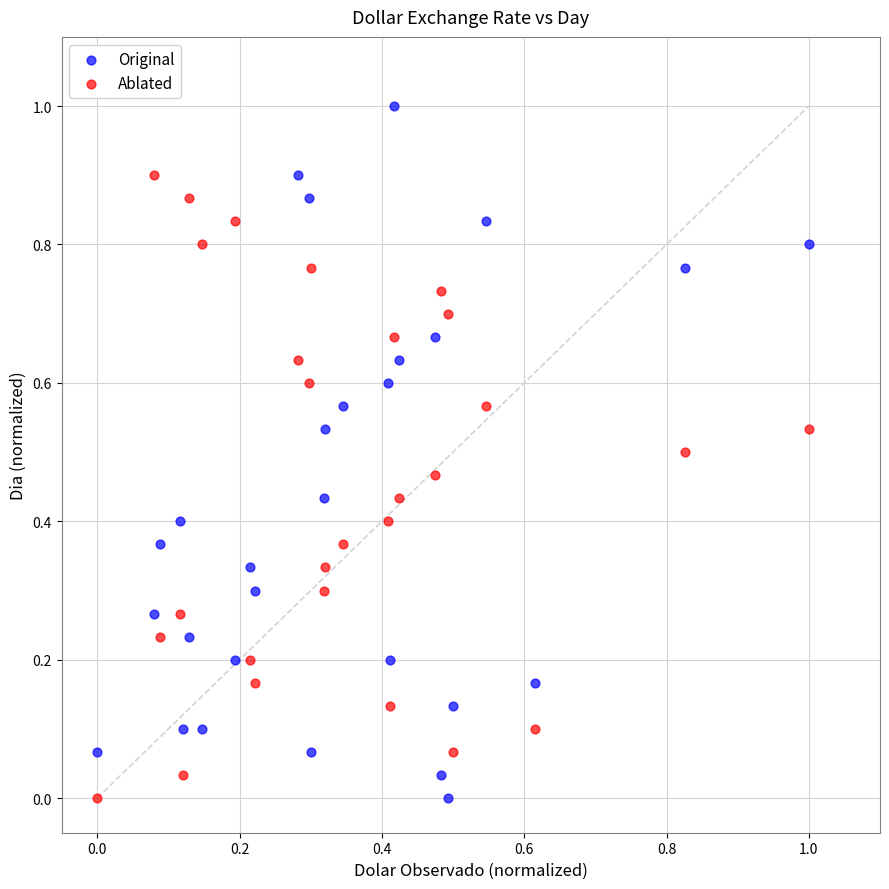

Which series has the widest spread of Y values?

Original